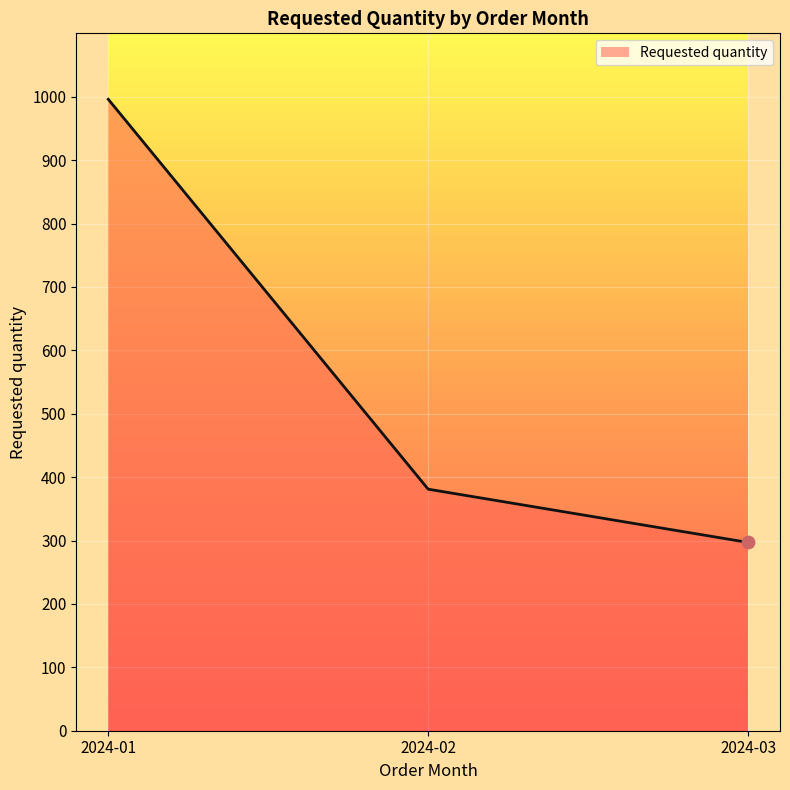

Approximately how many times larger is the value at 2024-02 compared to 2024-03?

1.3